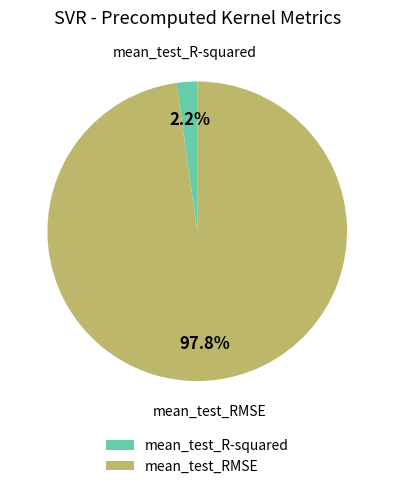

Rank the categories by value from highest to lowest.

mean_test_RMSE, mean_test_R-squared